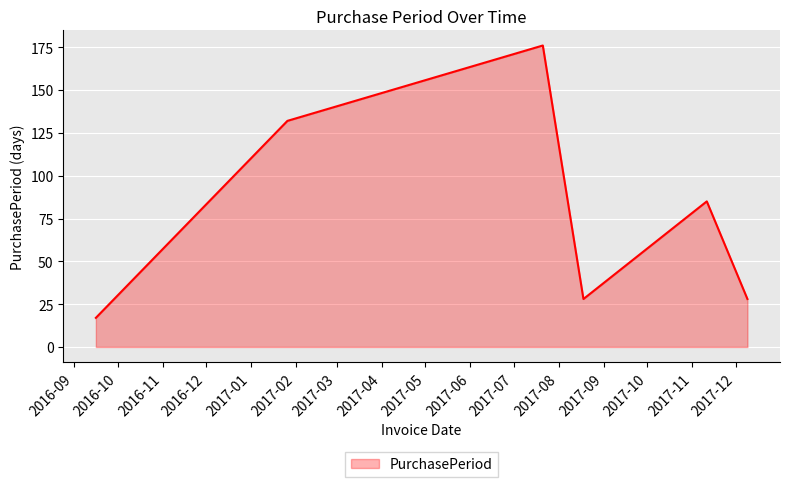

What is the difference between the maximum and minimum values?

159